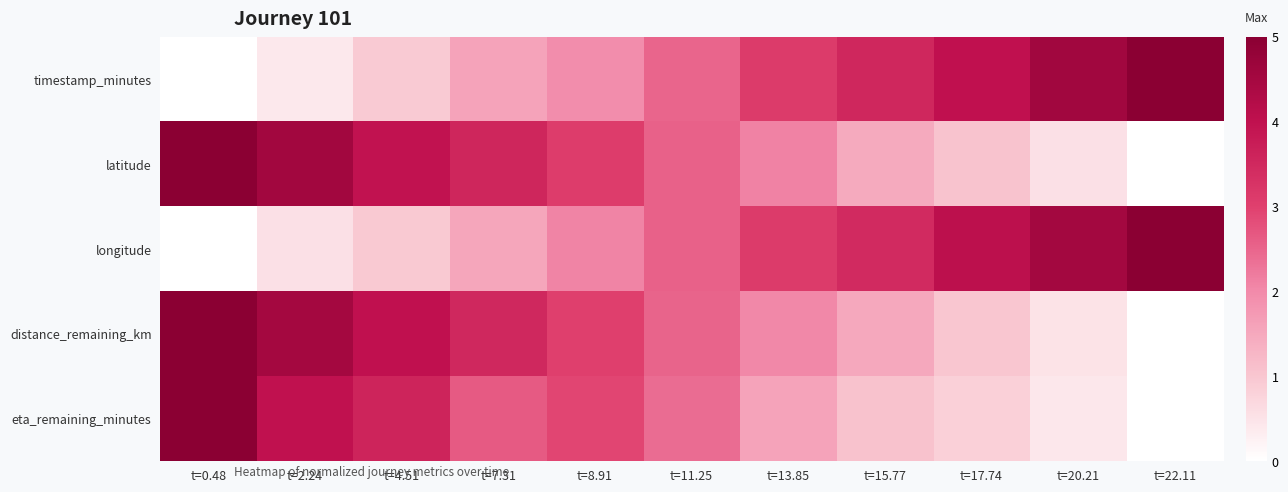

What is the spread (max minus min) of values at t=8.91?

1.1